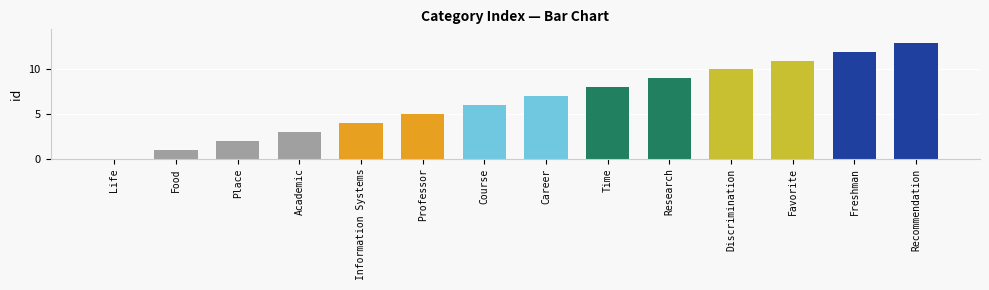

What is the maximum value shown in the chart?

13